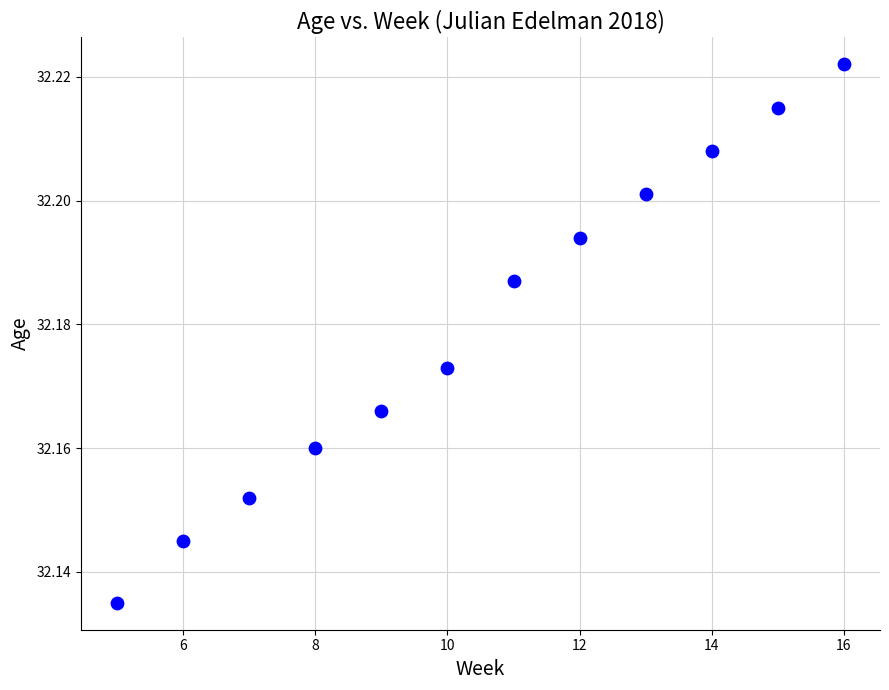

What is the average X value?

10.5